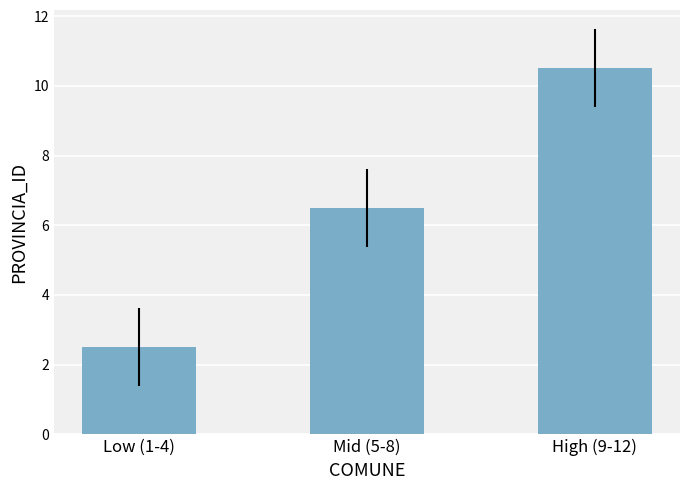

Count the number of values greater than 6.

2